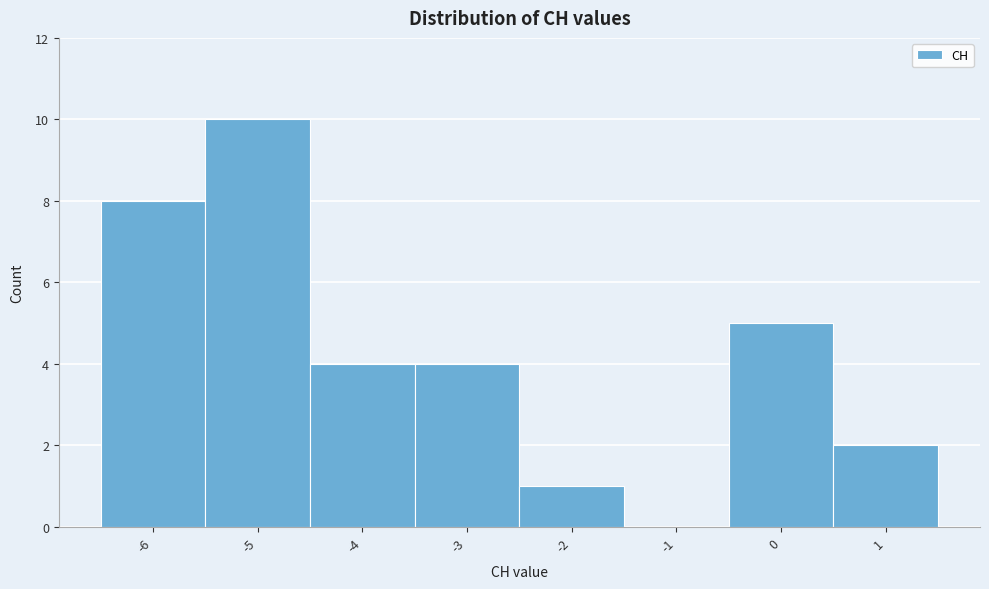

Reading left to right, list every bar in this chart as the range it spans on the x-axis followed by its height. The values are not printed on the chart, so give them approximately, as read against the axis.

-6.5 to -5.5: 8
-5.5 to -4.5: 10
-4.5 to -3.5: 4
-3.5 to -2.5: 4
-2.5 to -1.5: 1
-1.5 to -0.5: 0
-0.5 to 0.5: 5
0.5 to 1.5: 2